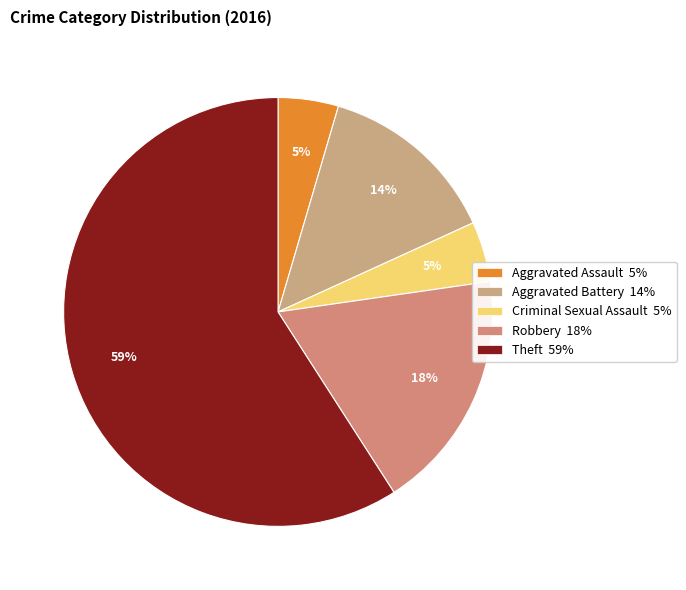

Do Aggravated Battery and Aggravated Assault together represent more than half of the pie?

No